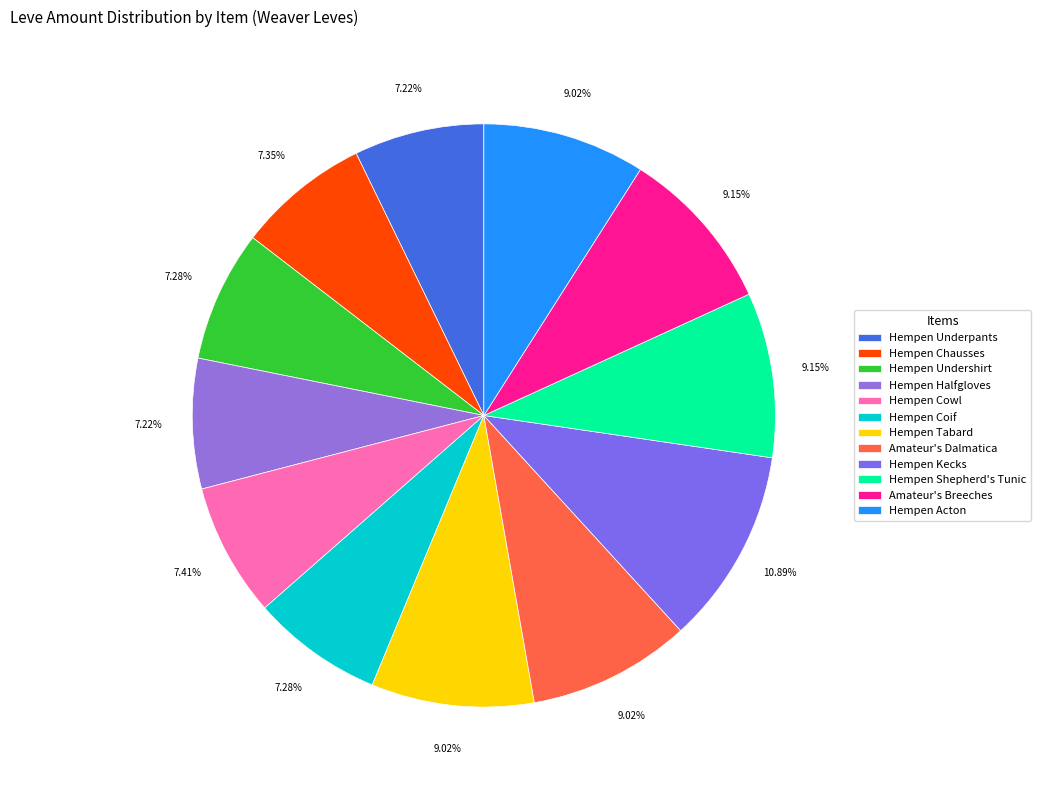

How many slices are in this pie chart?

12